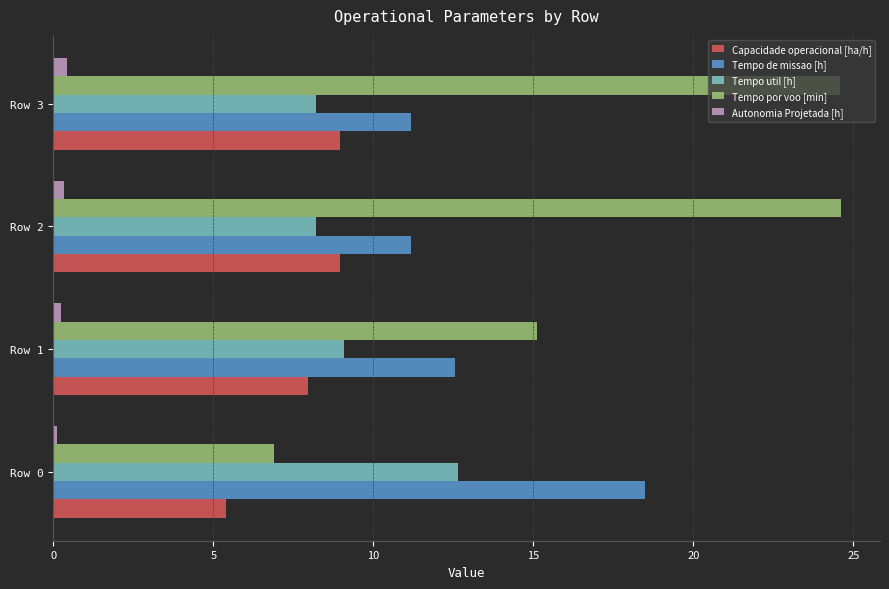

At which label is Tempo util [h] closest to 10?

Row 1